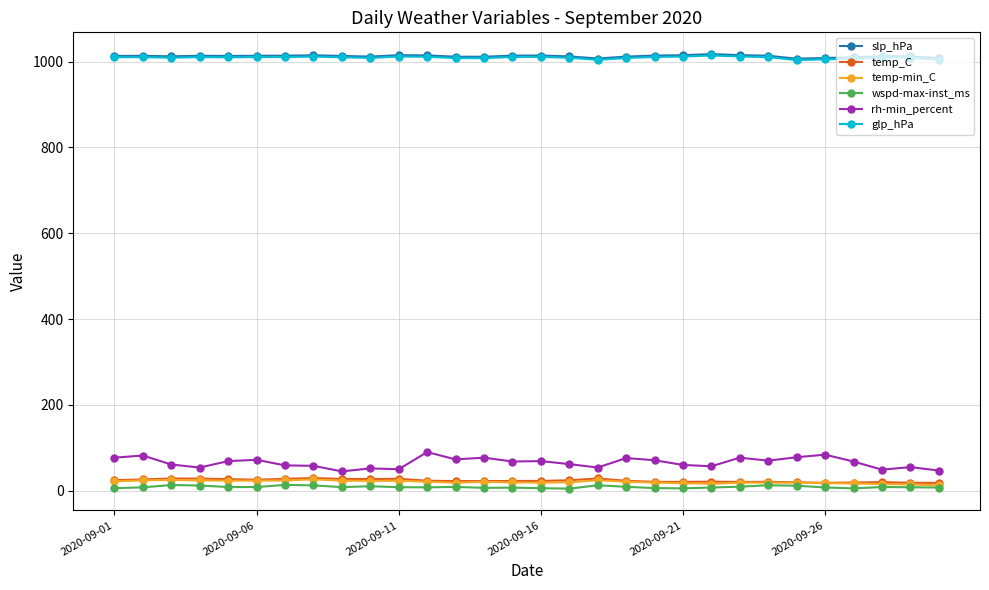

What is the minimum value for slp_hPa?

1006.7